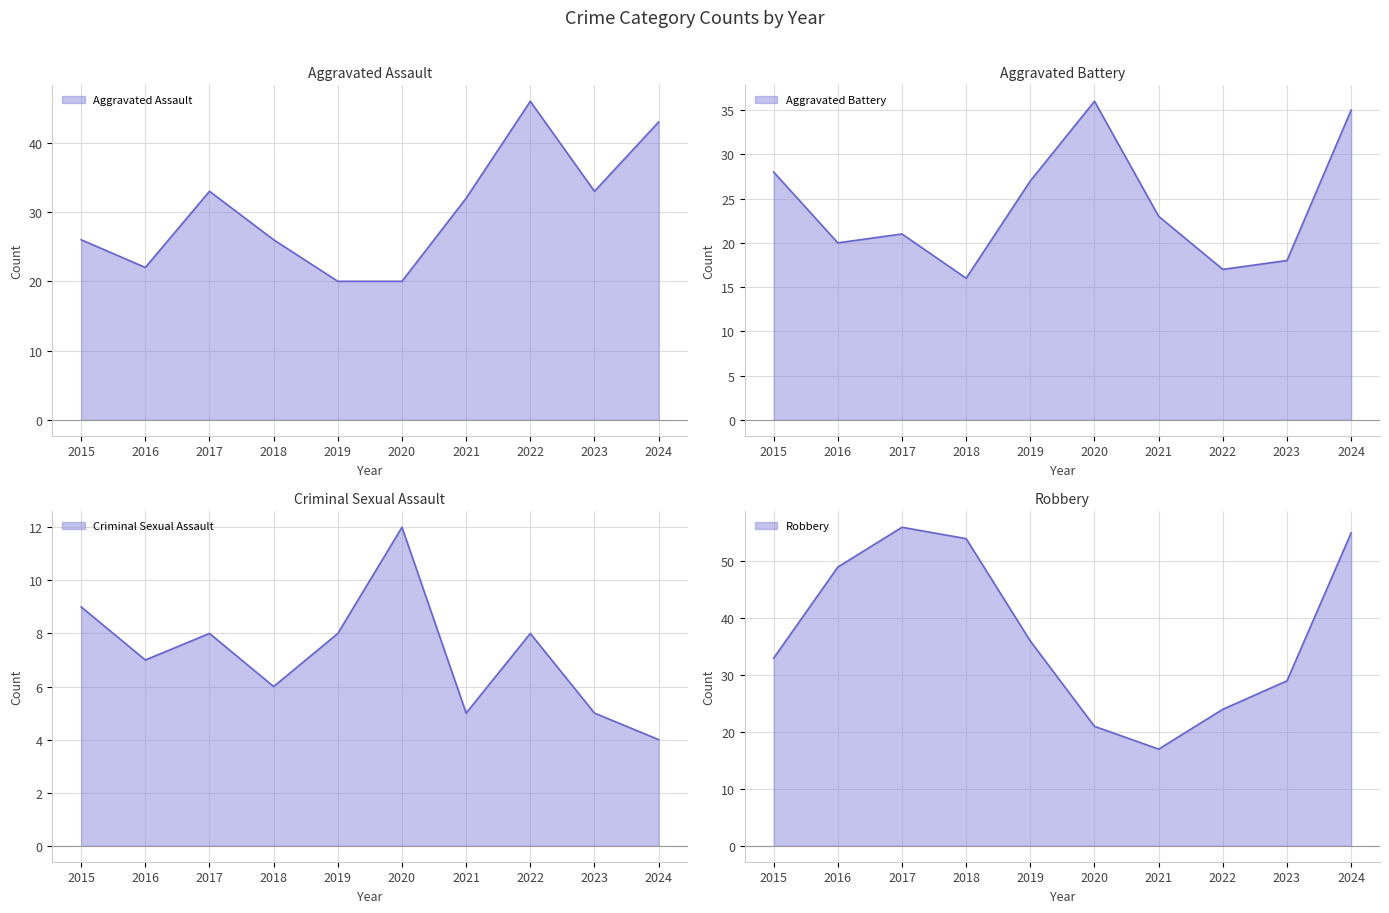

What is the difference between the Criminal Sexual Assault values at 2018 and 2021?

1